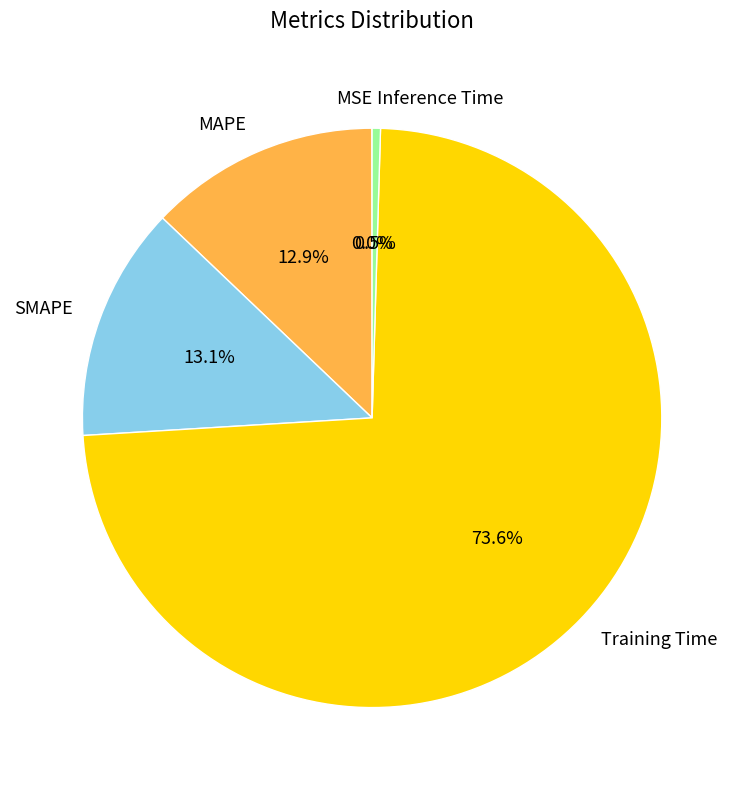

Does Training Time represent more than half of the total?

Yes